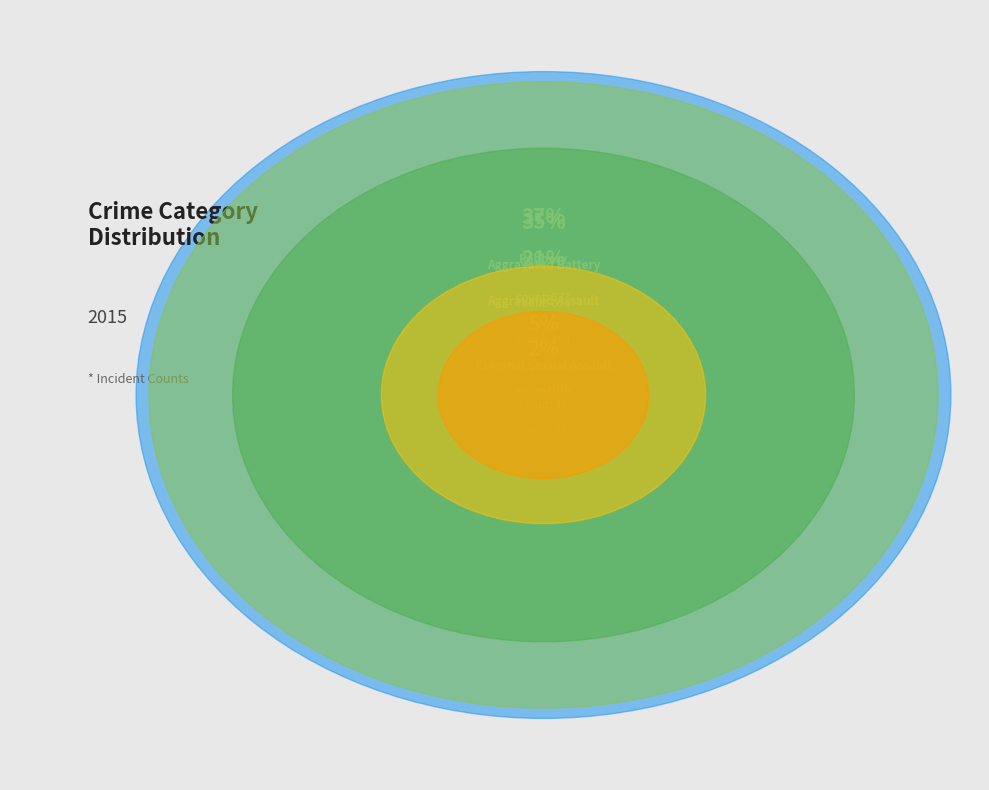

To the nearest percent, what is the difference between the Aggravated Assault and Aggravated Battery slice percentages?

13%